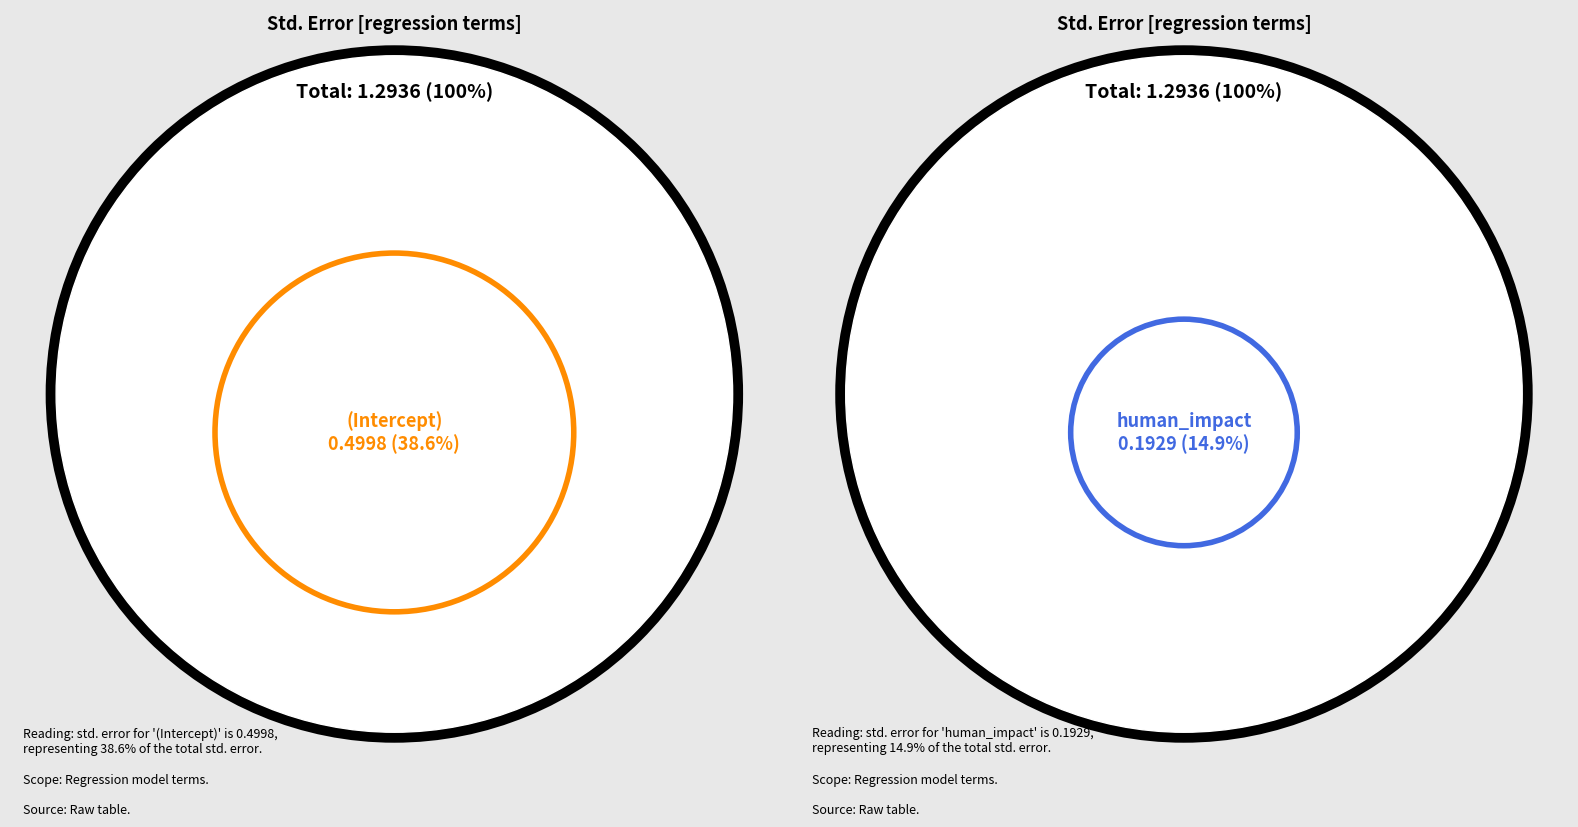

What is the change in value from (Intercept) to human_impact?

-0.3